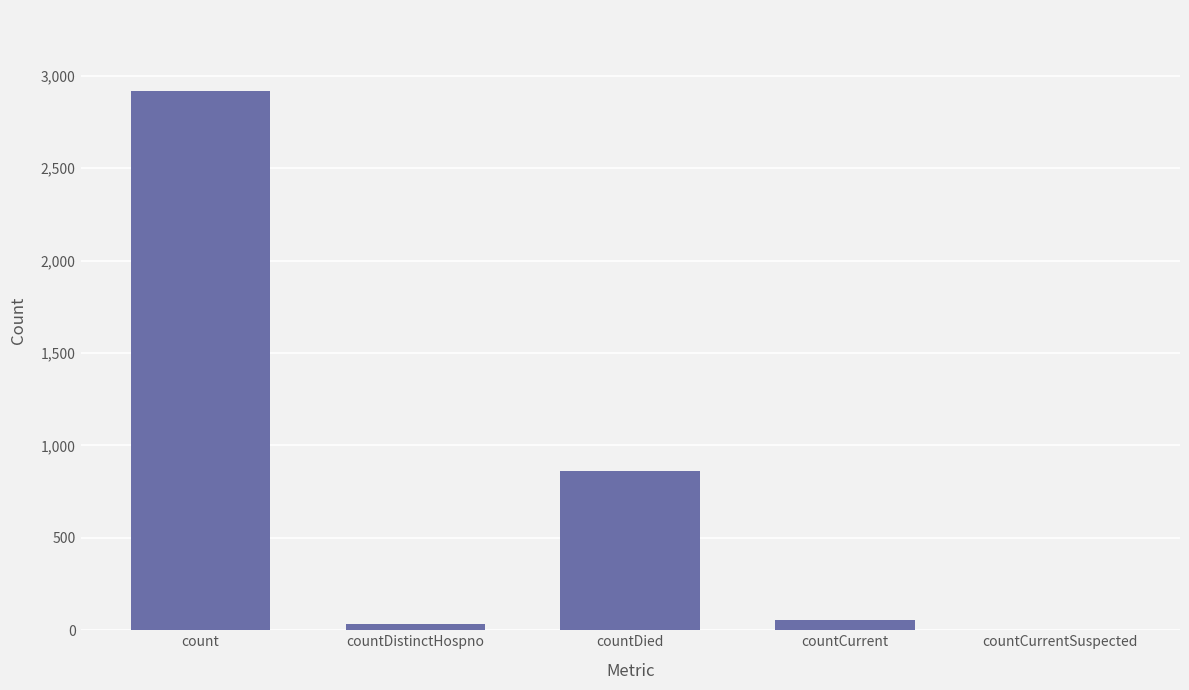

Read the value at countDied.

863